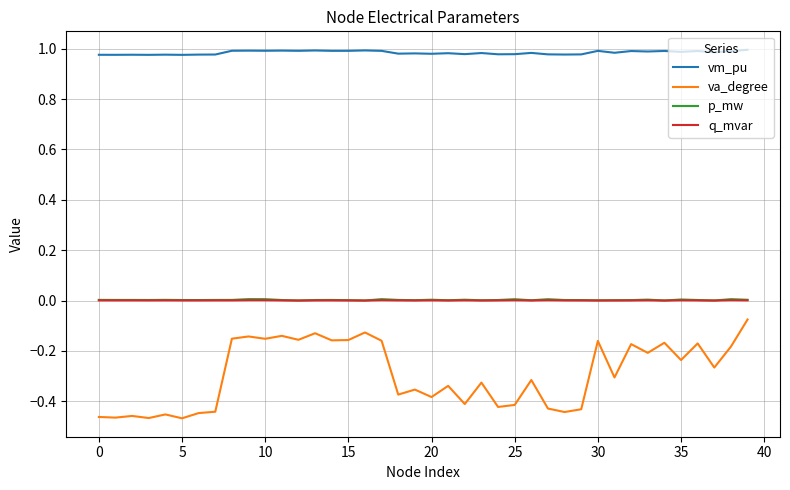

Is this an area chart (filled region under the line)?

No